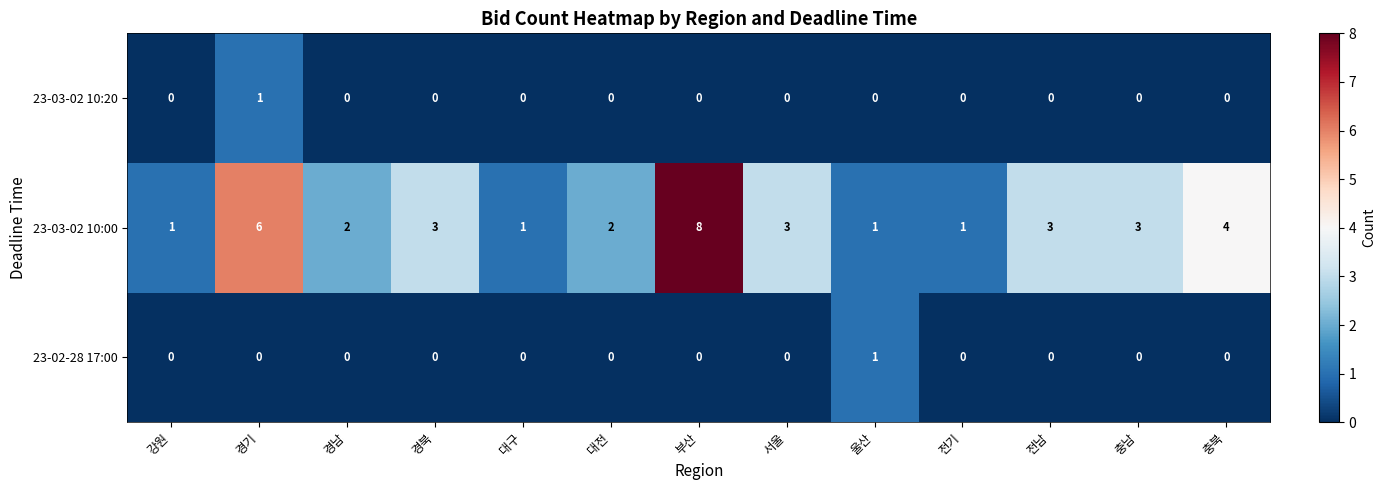

Which label corresponds to the largest value in the chart?

부산